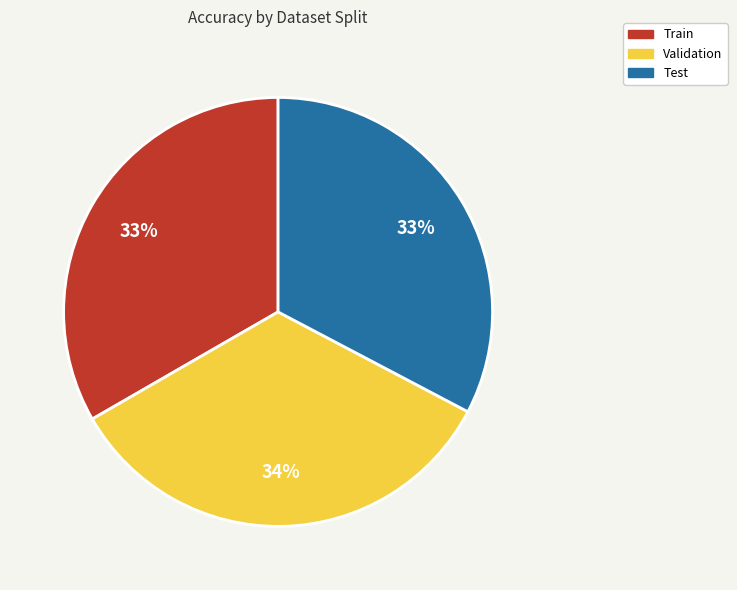

True or false: Validation accounts for 34% of the total.

True